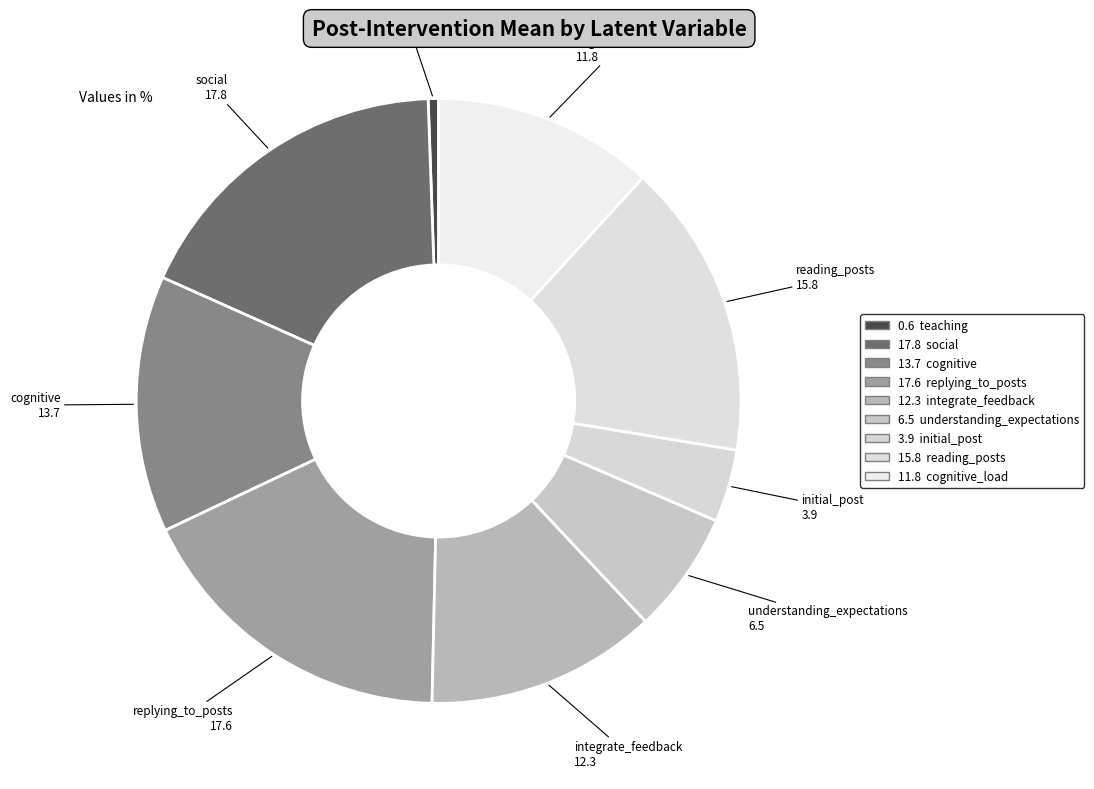

Which slice is the smallest?

teaching